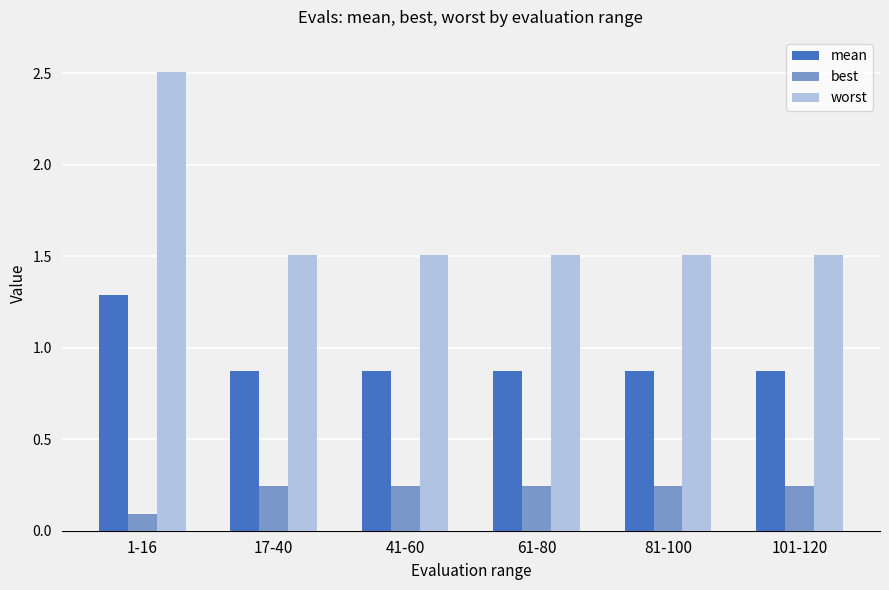

At 41-60, list the series in order from smallest to largest.

best, mean, worst